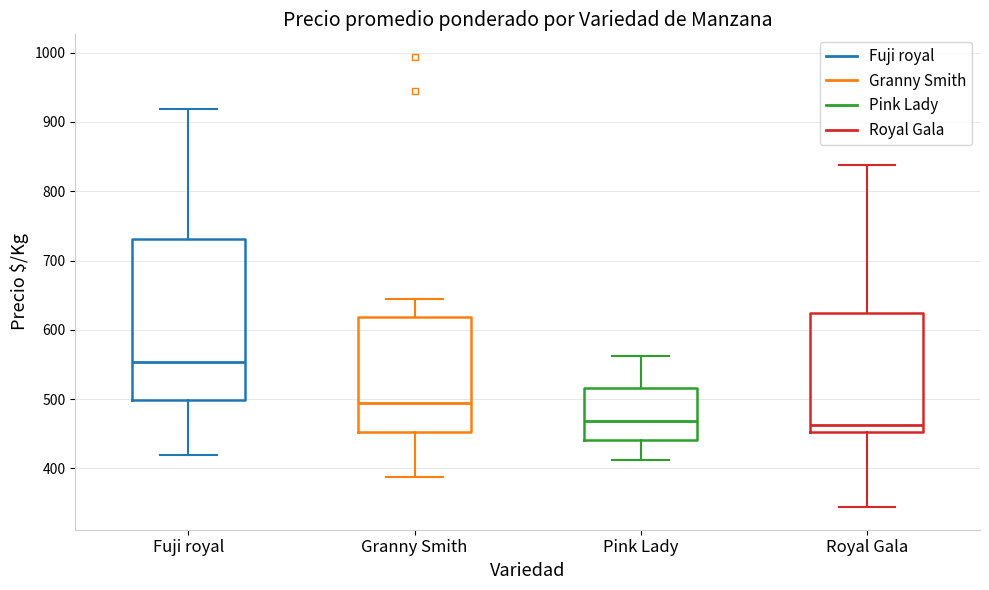

Which box has the highest median line?

Fuji royal